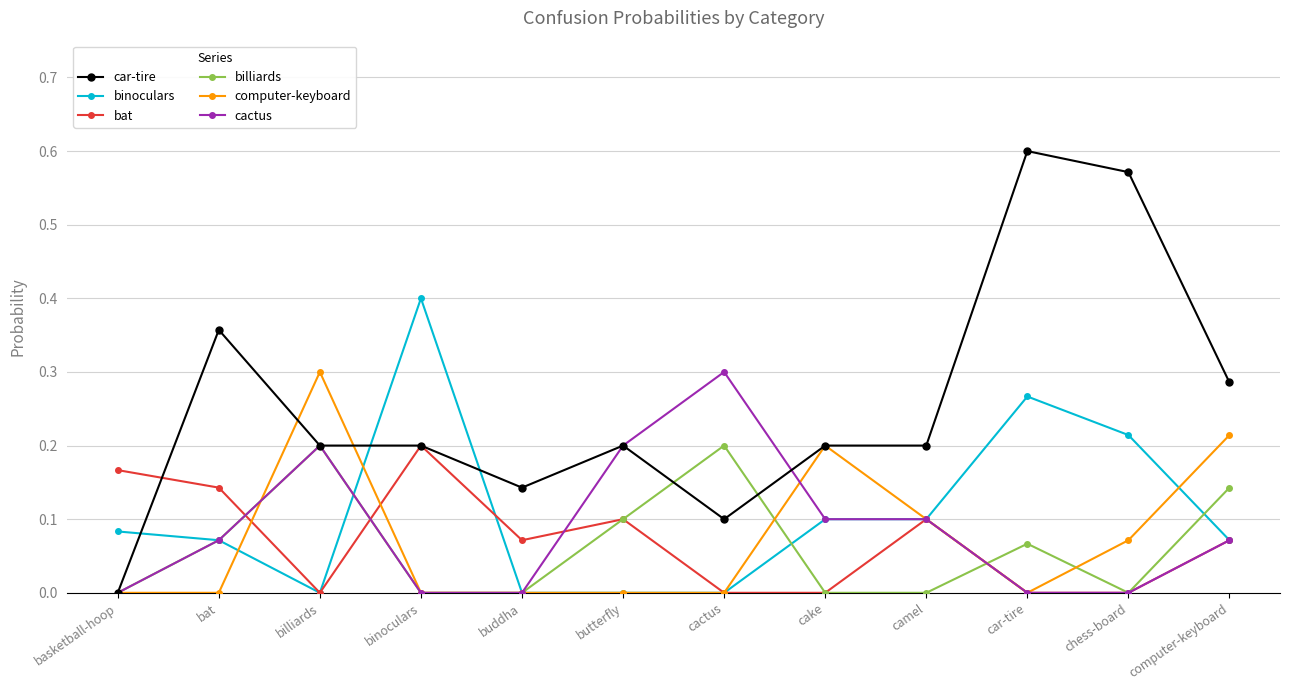

How many times do binoculars and car-tire cross each other?

3